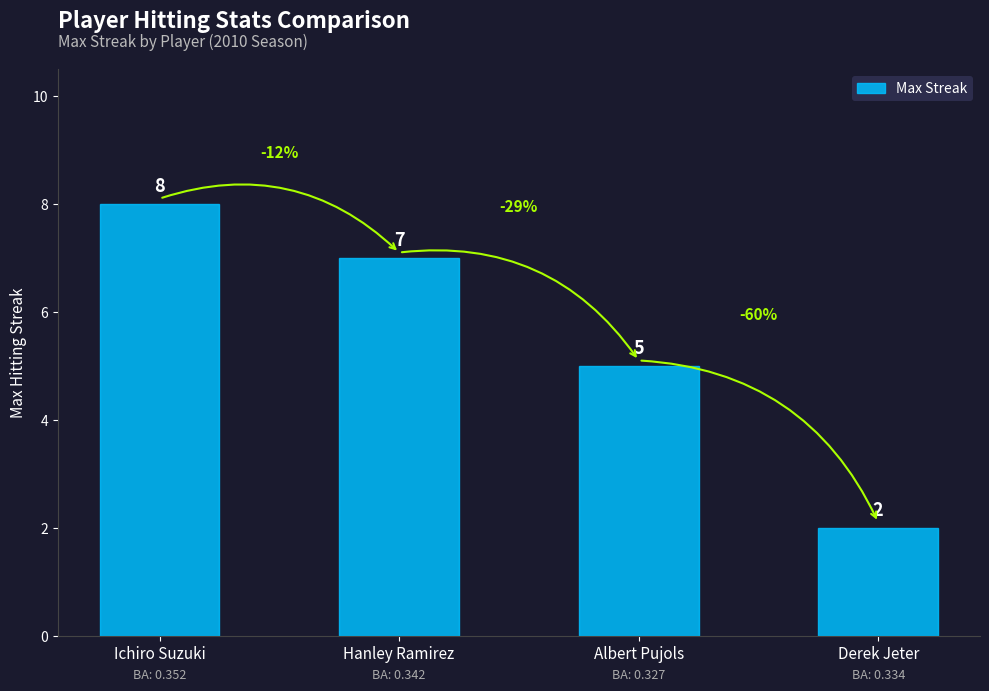

Reading right to left, list all the values displayed in this chart.

Derek Jeter=2	Albert Pujols=5	Hanley Ramirez=7	Ichiro Suzuki=8